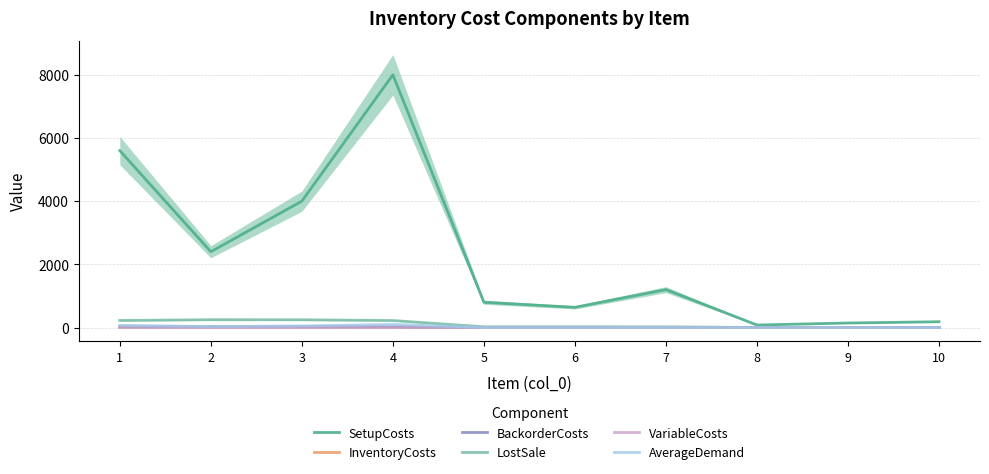

What is the total value across all series at 10?

186.3